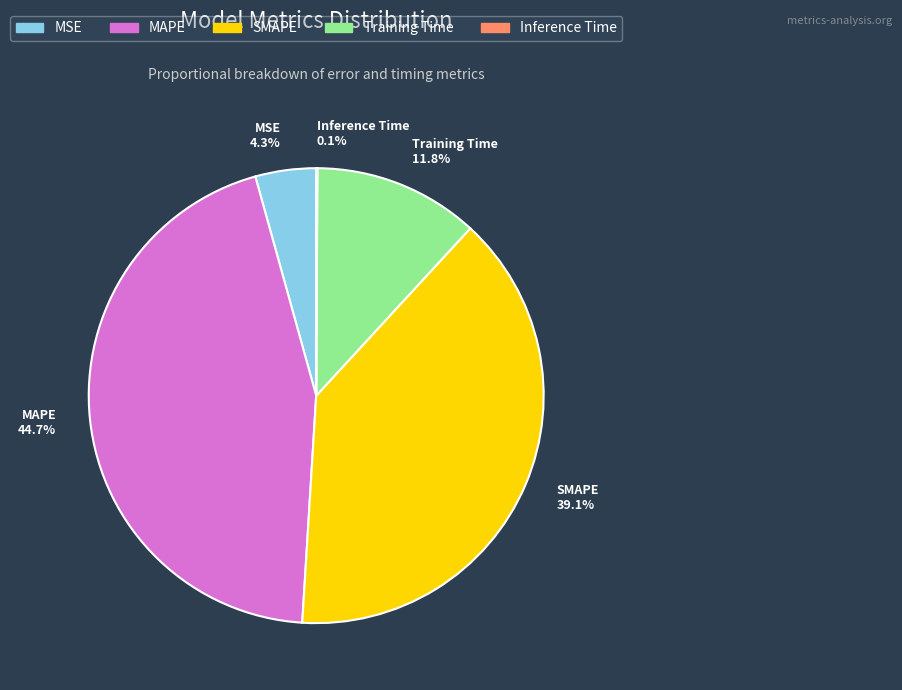

Which category has the biggest portion of the pie?

MAPE